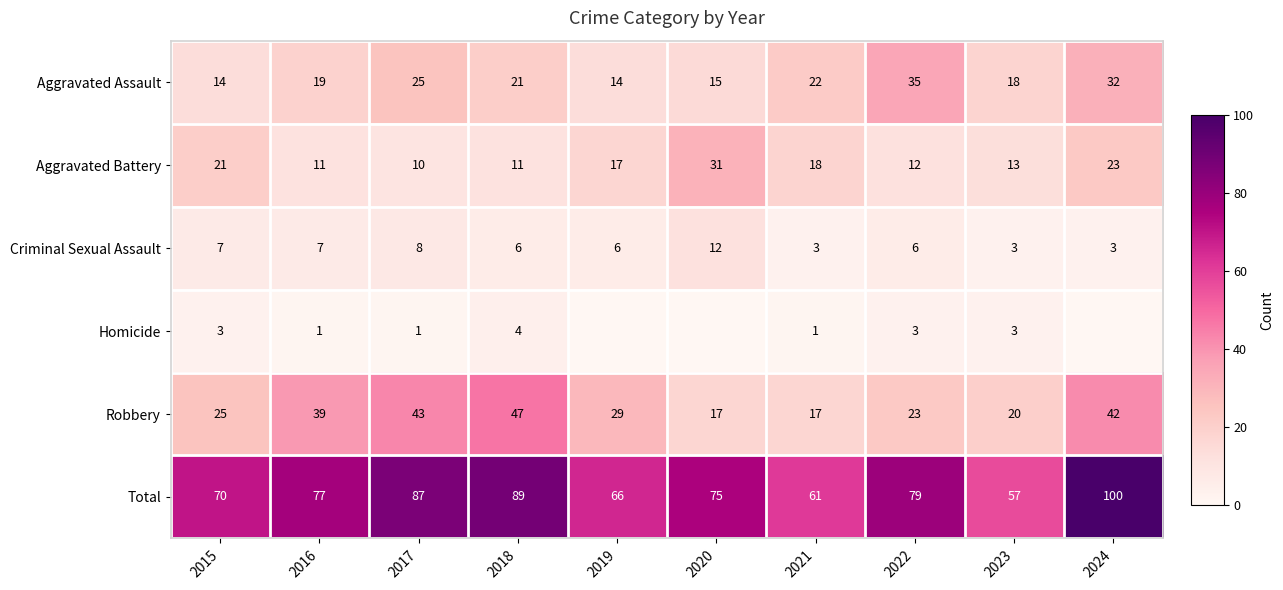

At how many categories does at least one series exceed 35?

10